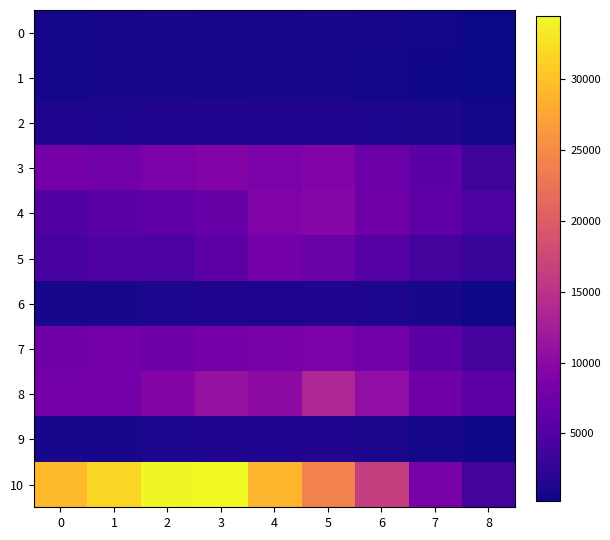

Which series has the largest range (max minus min)?

10